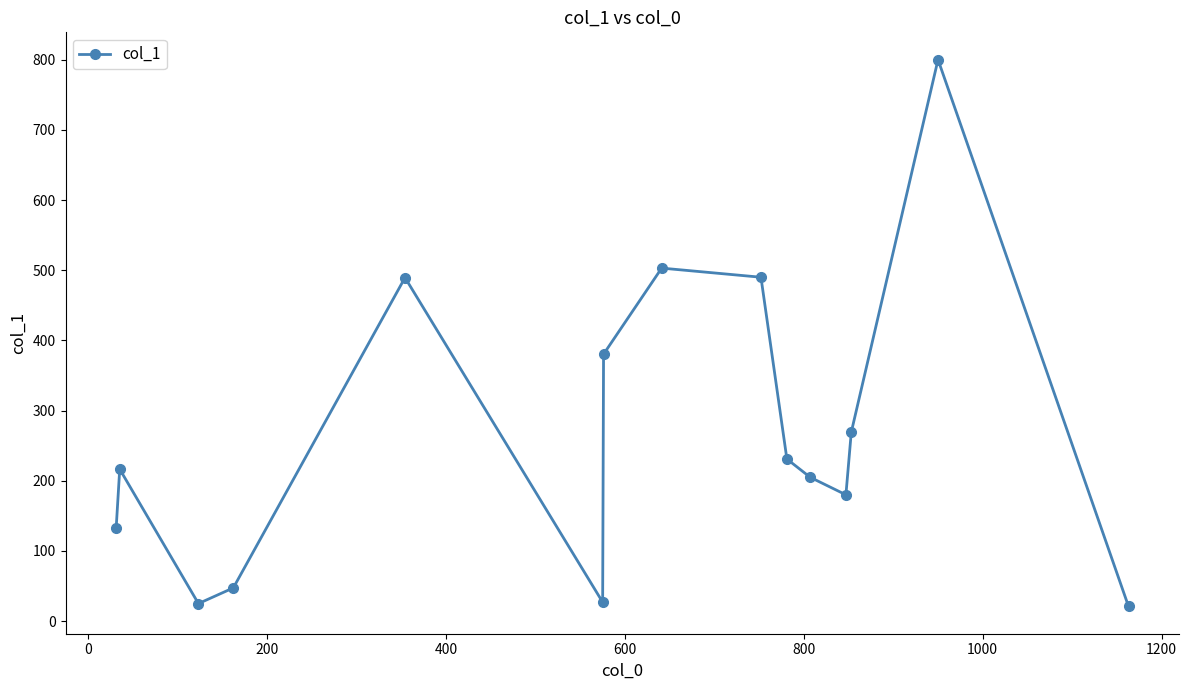

What is the greatest value displayed?

800.0